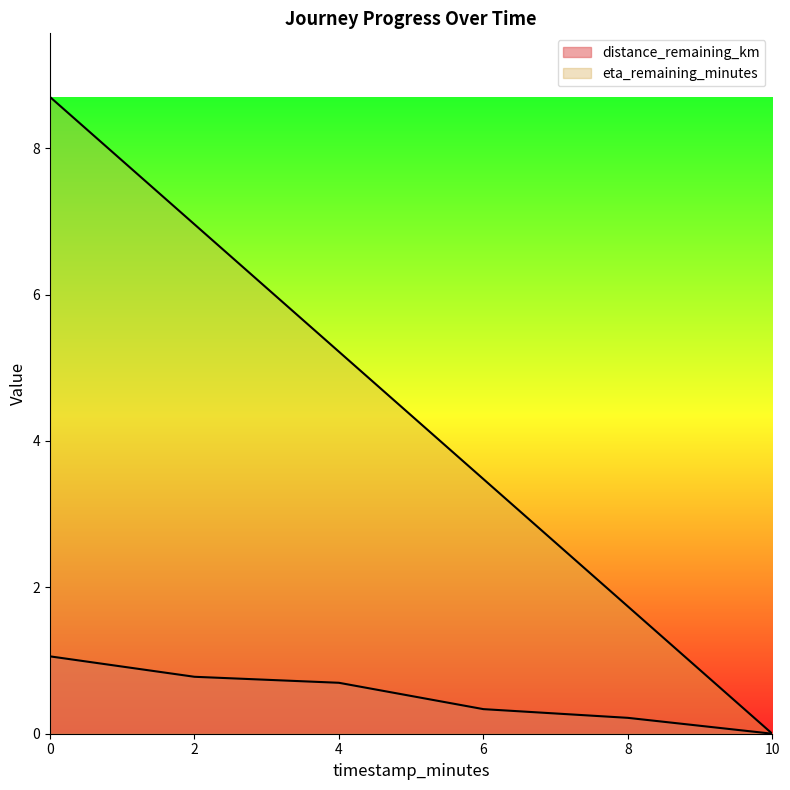

Which series has the widest spread of values?

eta_remaining_minutes